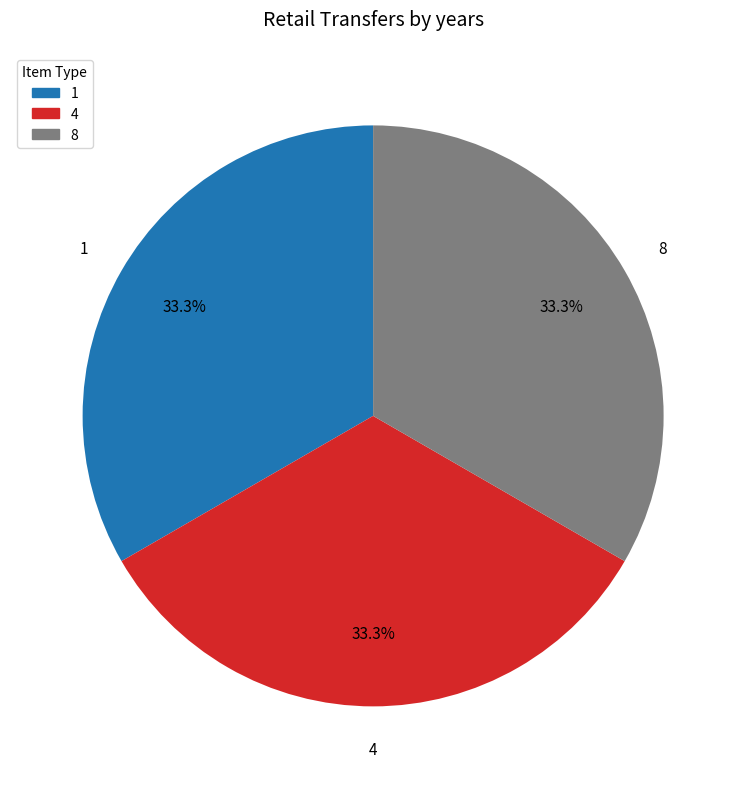

Is there a majority slice in this chart?

No